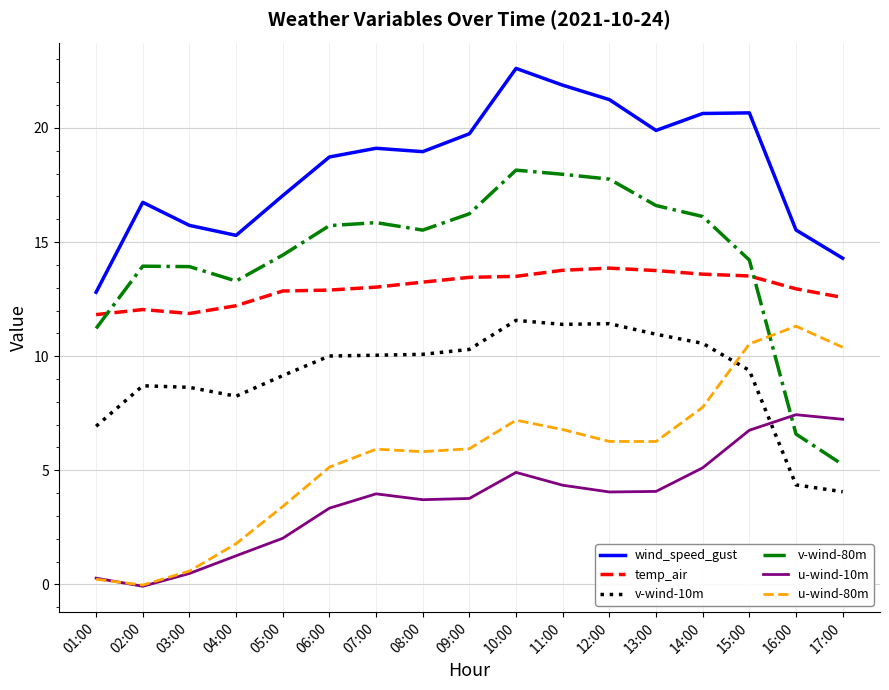

At how many categories does at least one series exceed 4?

17